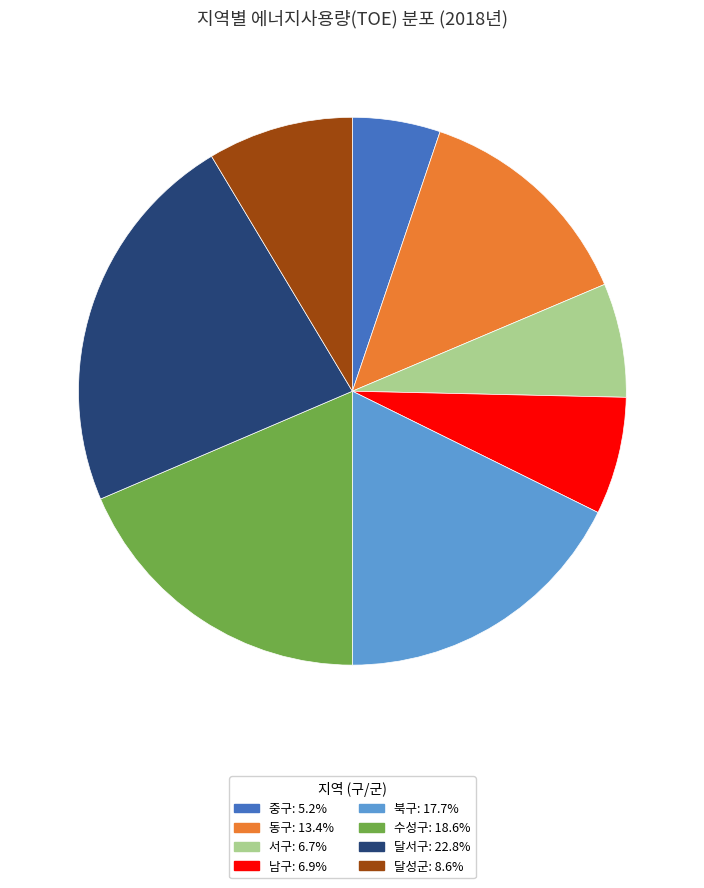

True or false: 달서구 accounts for 32% of the total.

False